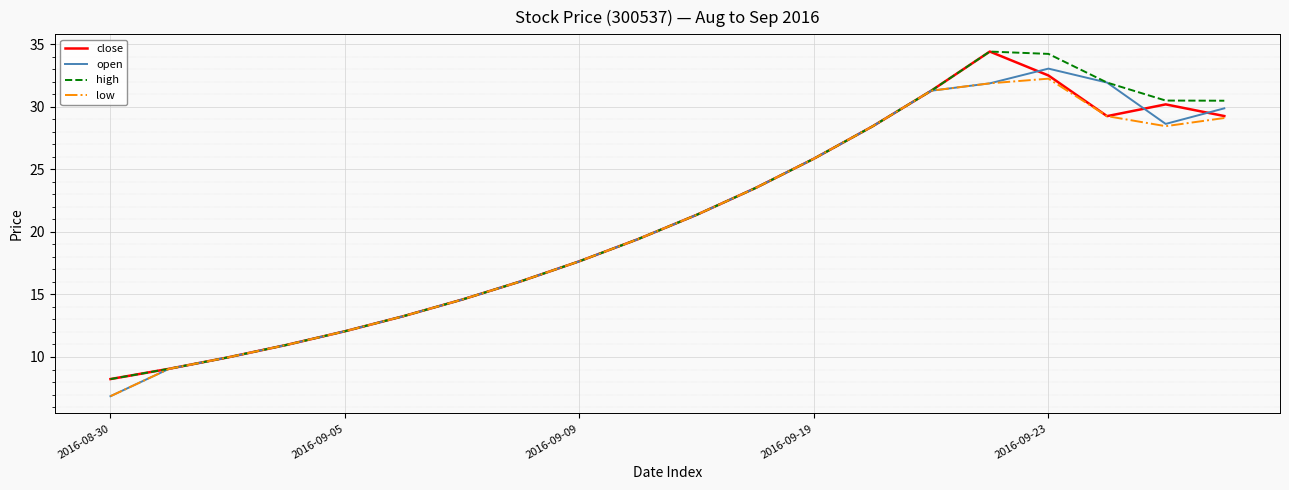

What is the maximum value shown in the chart?

34.4